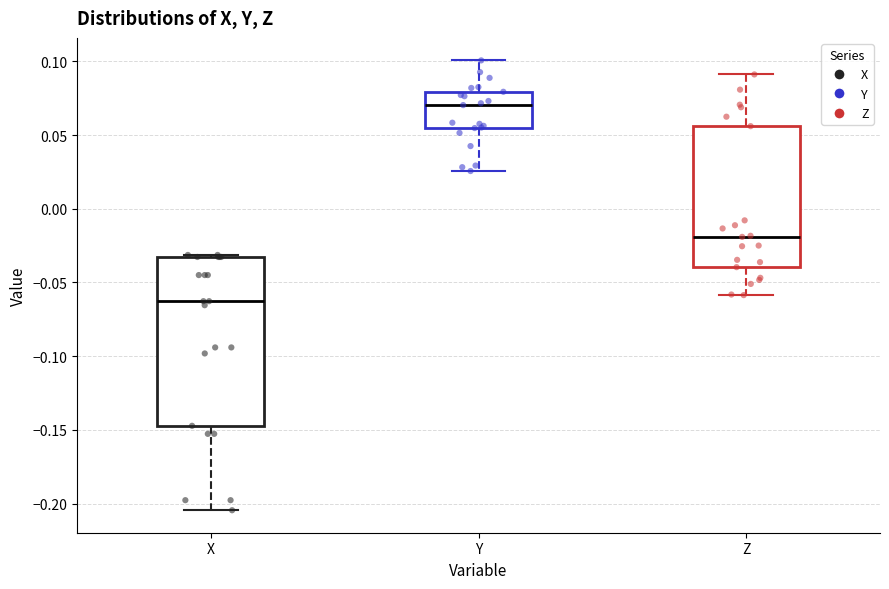

Where does the median line of the box for Y sit on the y-axis? The values are not printed on the chart, so give them approximately, as read against the axis.

0.070